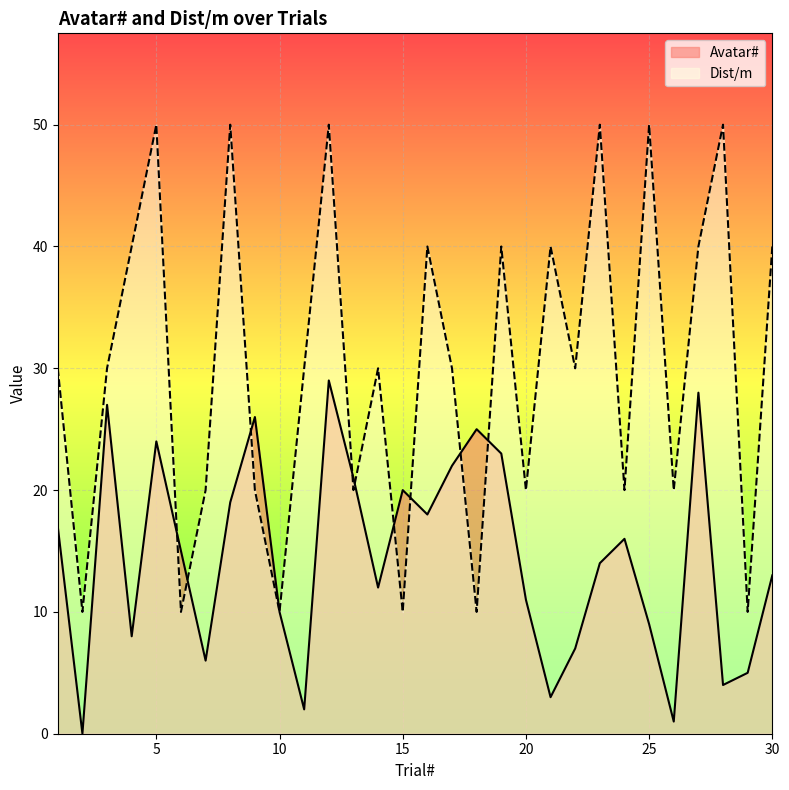

In Dist/m, how many points are lower than both neighbors (excluding endpoints)?

11